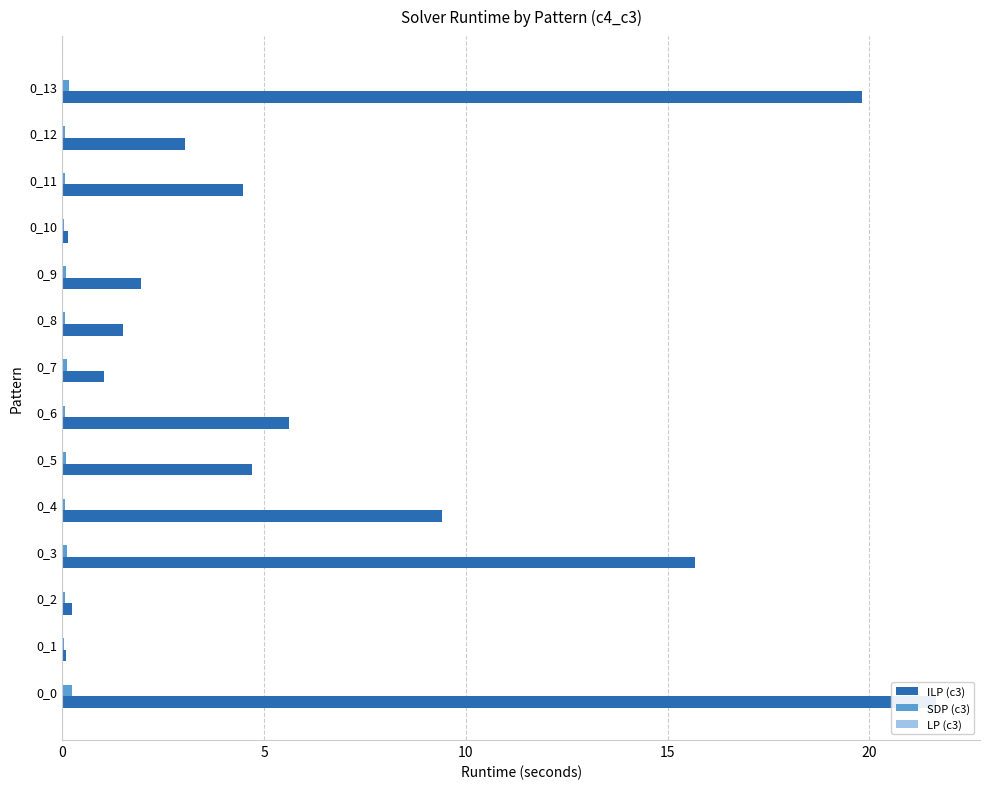

Which series has the widest spread of values?

ILP (c3)